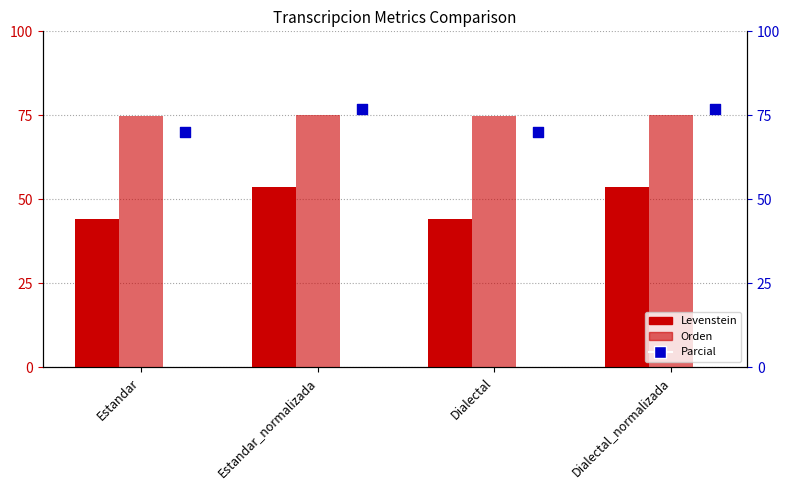

Which series reaches the minimum Y coordinate?

Levenstein